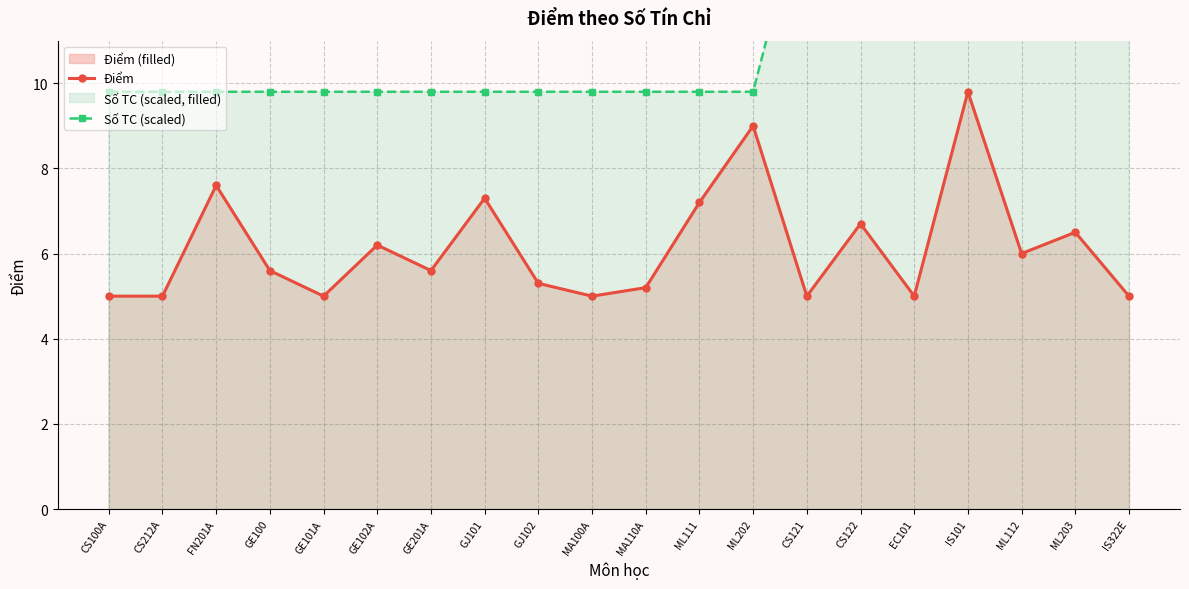

What is the value of the Điểm point at the 20th from the left?

5.0